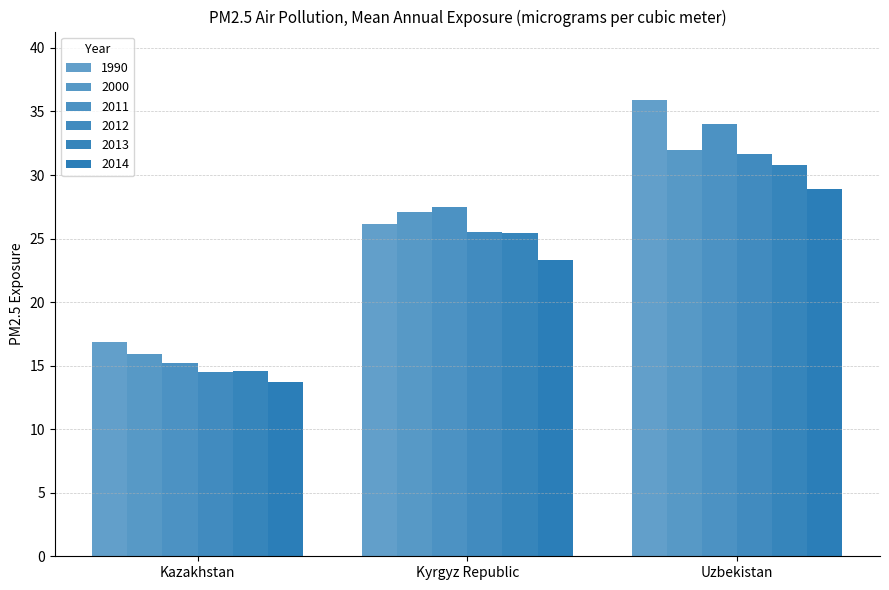

What is the difference between the maximum and minimum values in the 2000 series?

16.0